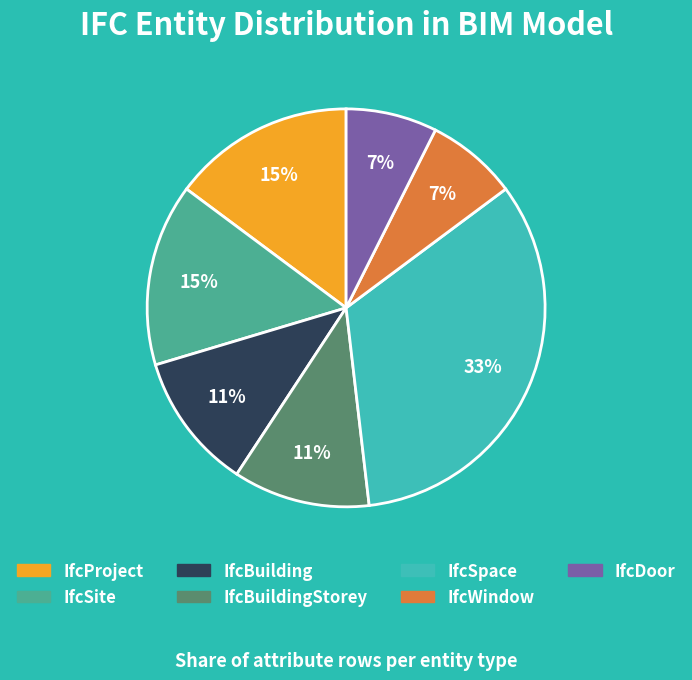

Is there a majority slice in this chart?

No